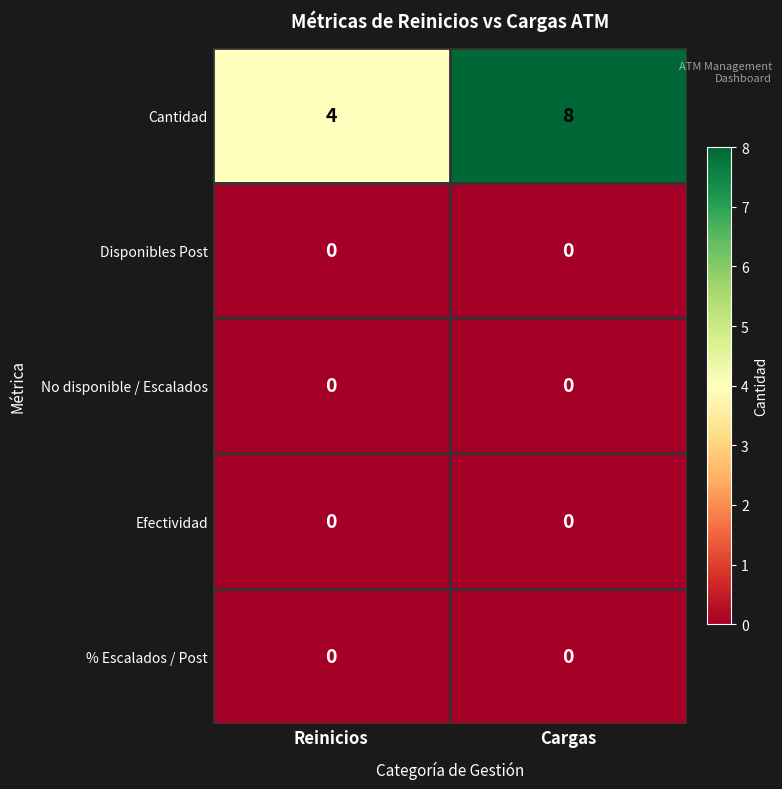

What is the sum of the Cantidad values at Cargas and Reinicios?

12